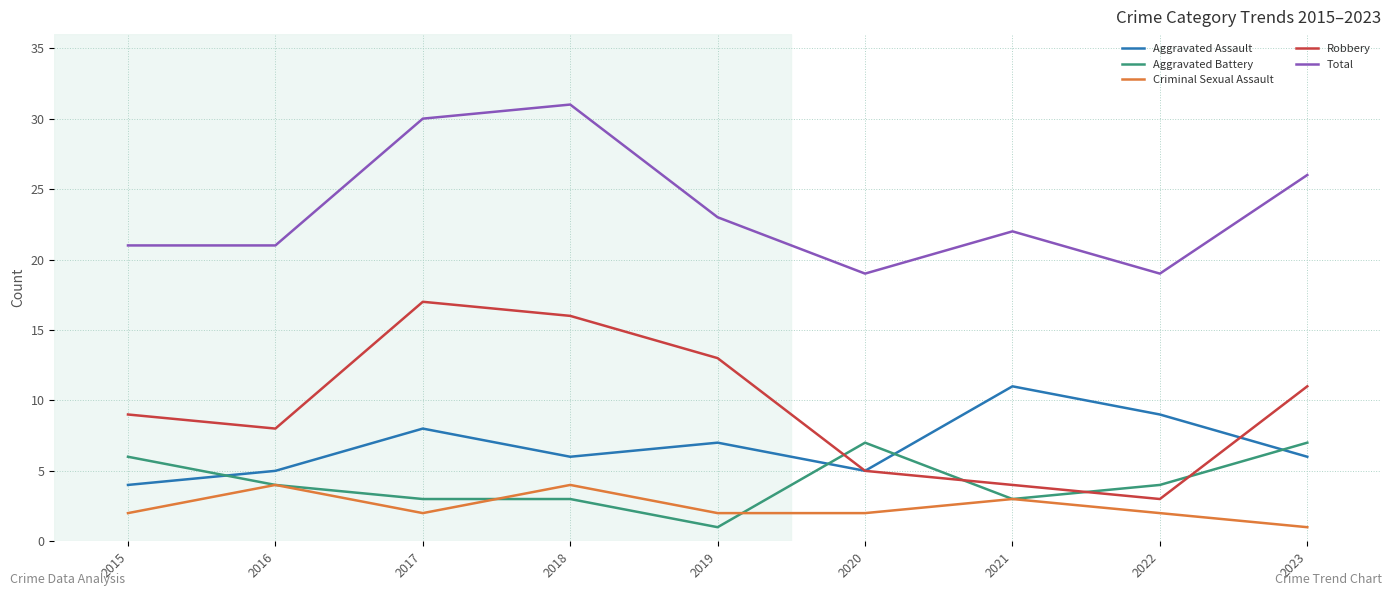

What is the approximate value of Aggravated Assault at 2018?

6